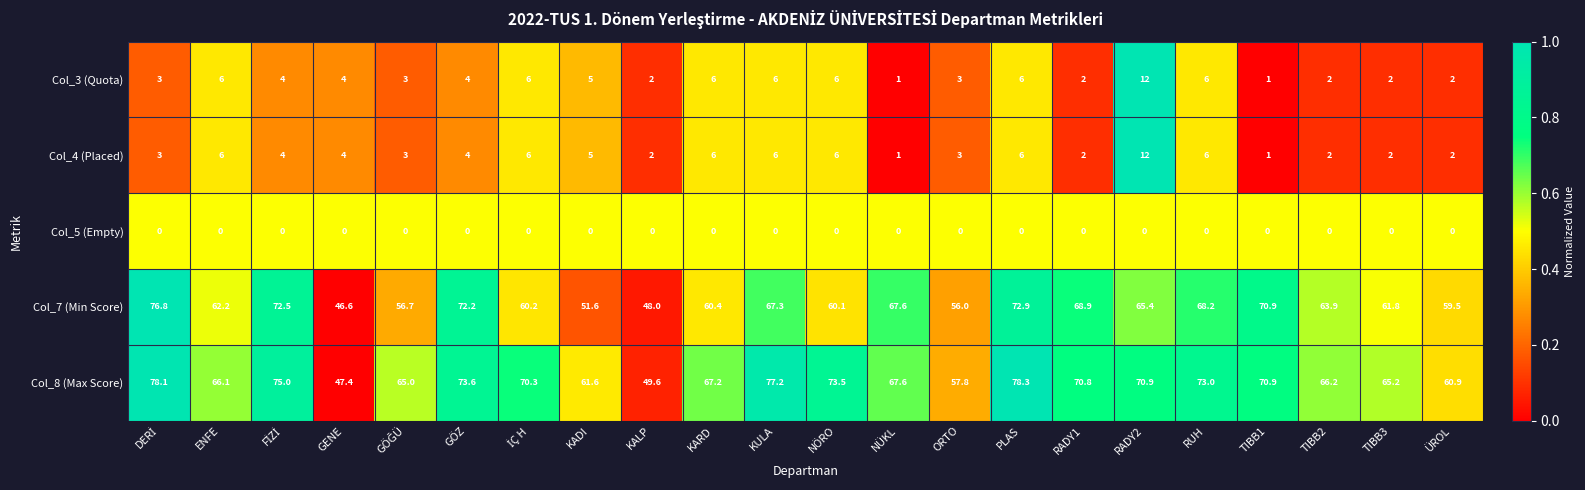

What is the difference between the highest and lowest values at TIBB2?

66.2